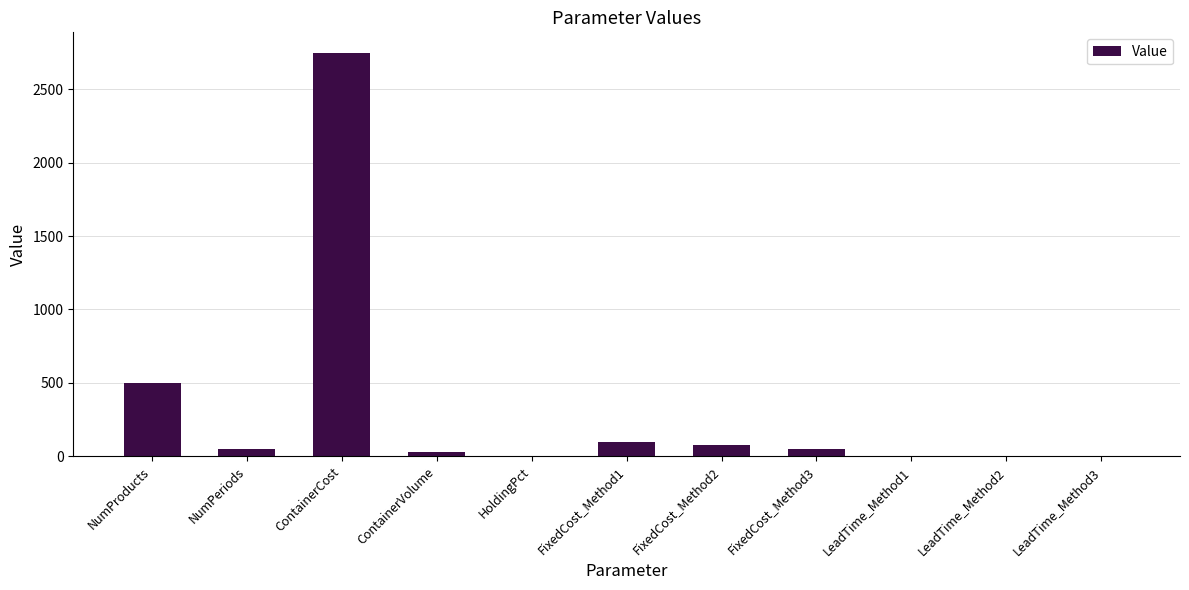

The value at ContainerCost is 2750.0. True or false?

True